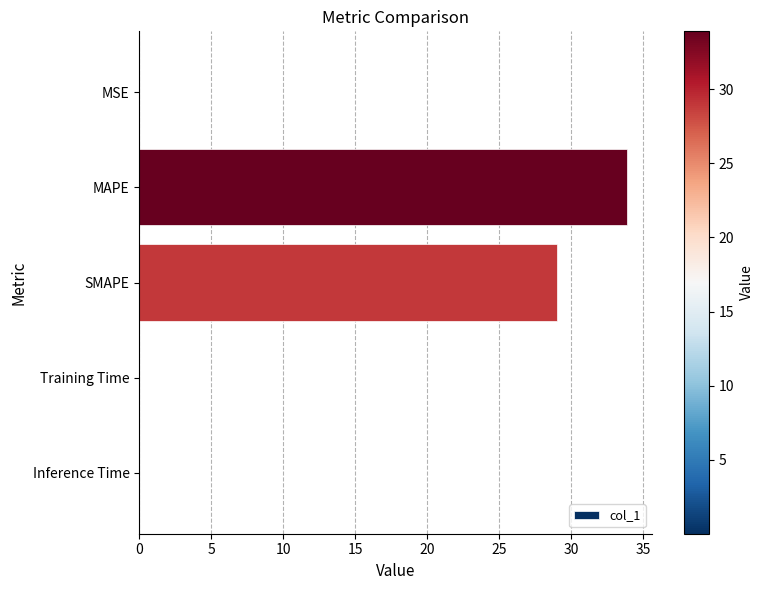

Where is the data nearest to the value 16?

SMAPE